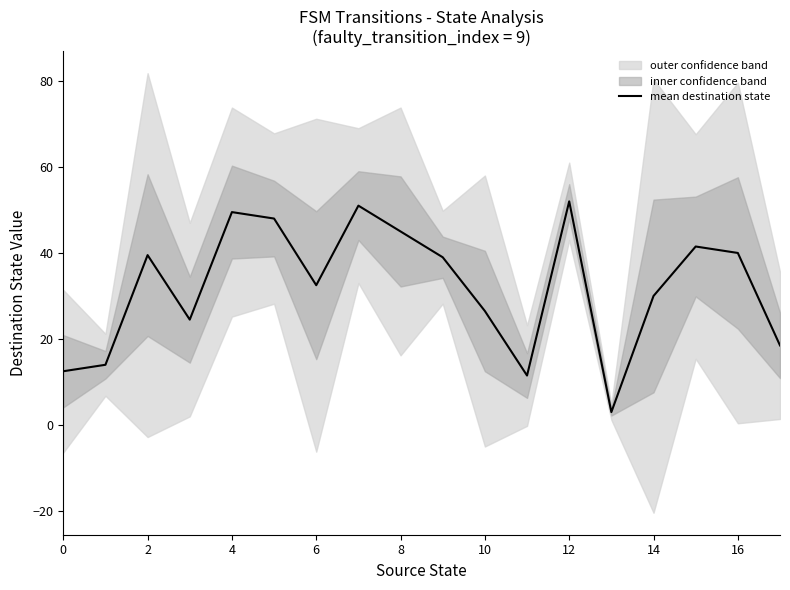

What is the highest value of the mean destination state series?

52.0